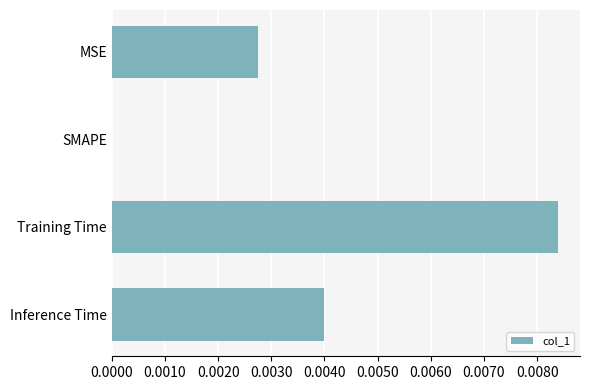

Which has a higher value, SMAPE or Inference Time?

Inference Time